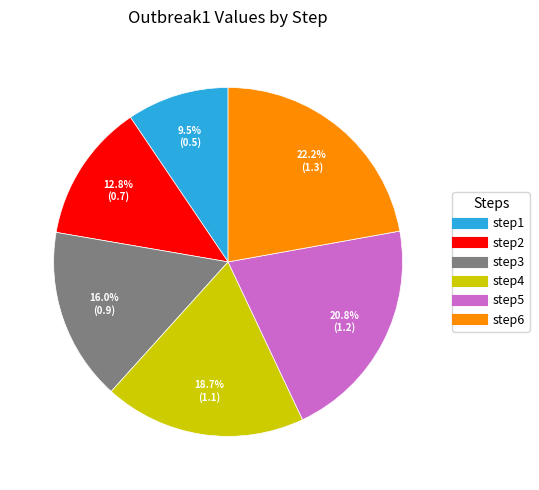

Is step1 the majority of the pie?

No